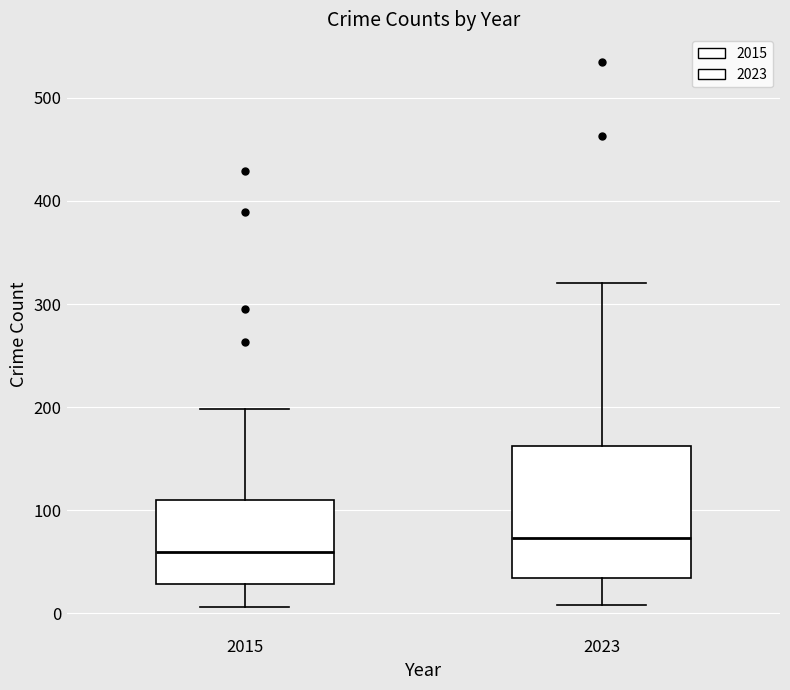

Which box is the tallest, from its lower edge to its upper edge?

2023